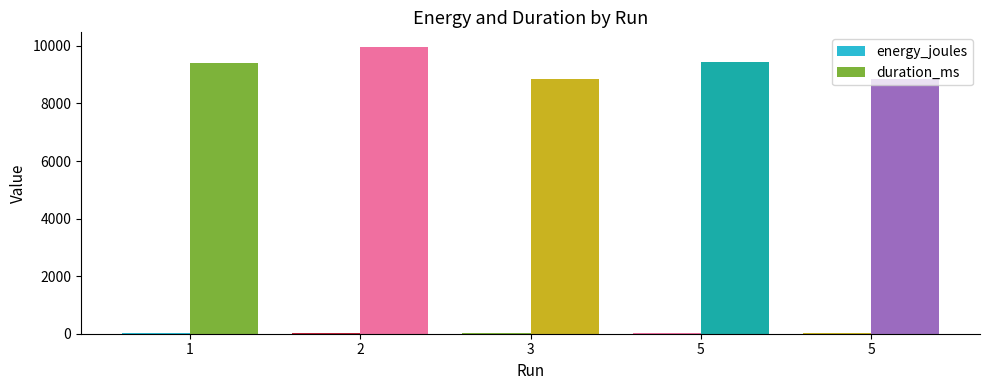

How many groups of bars are there?

5